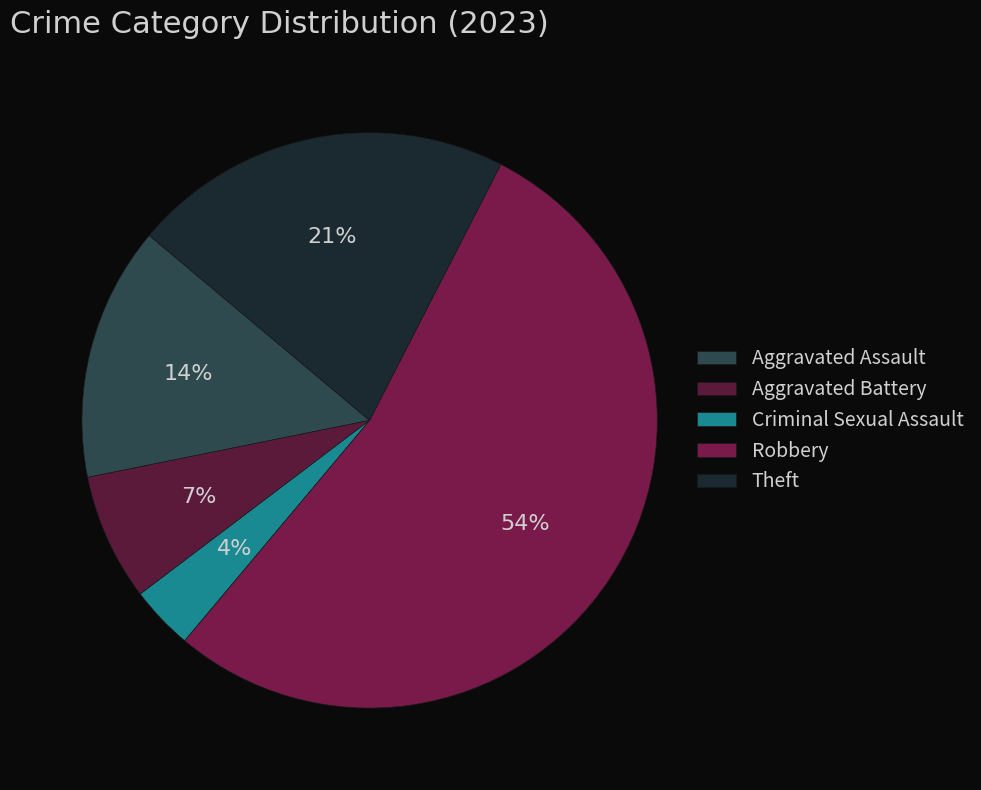

The Robbery slice represents 47% of the pie. True or false?

False